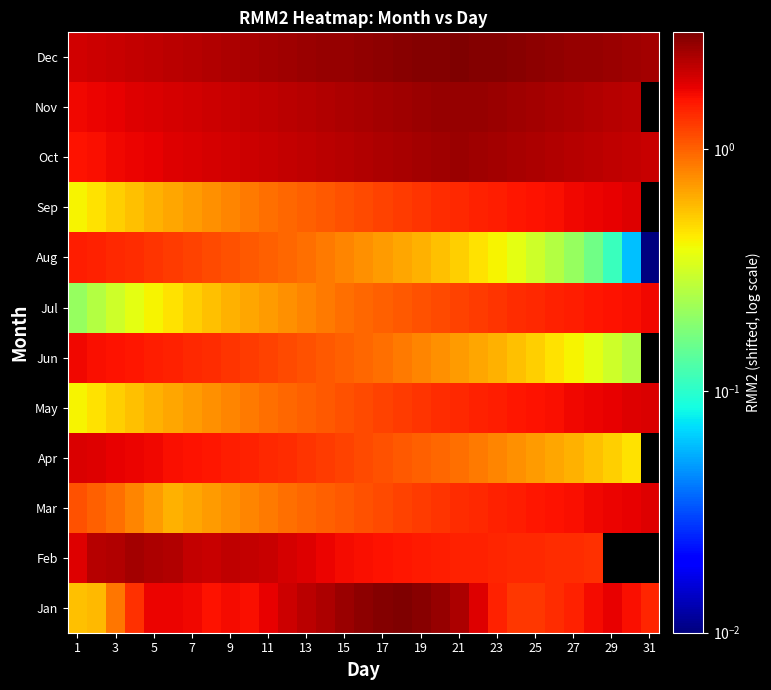

How many data points in Sep are less than 1?

12